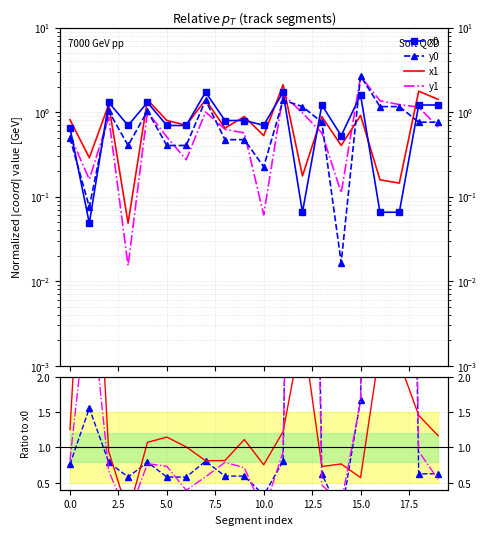

What are all the series names shown in the legend?

x0, y0, x1, y1